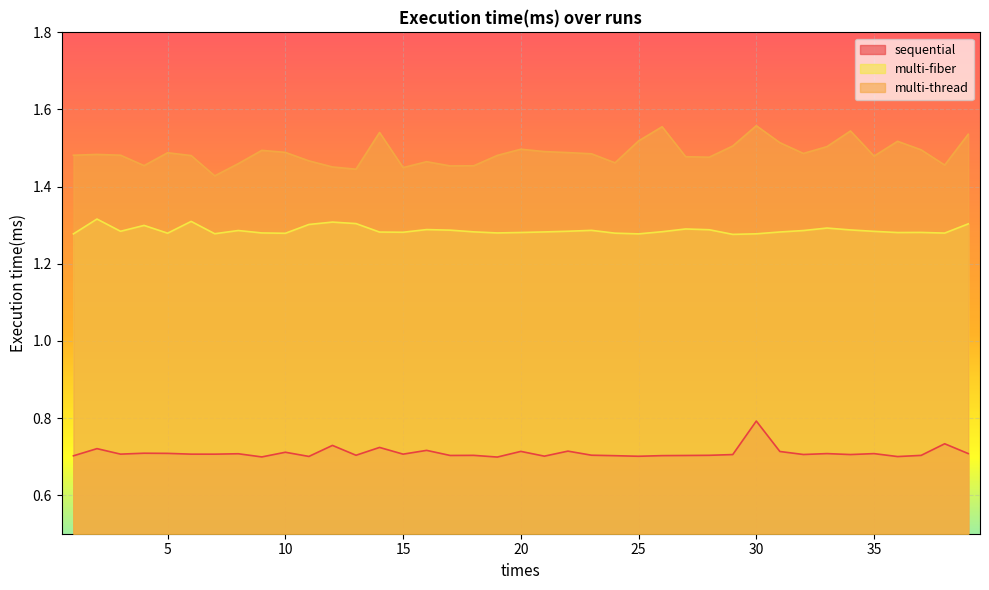

List the series in order of their overall mean, lowest first.

sequential, multi-fiber, multi-thread